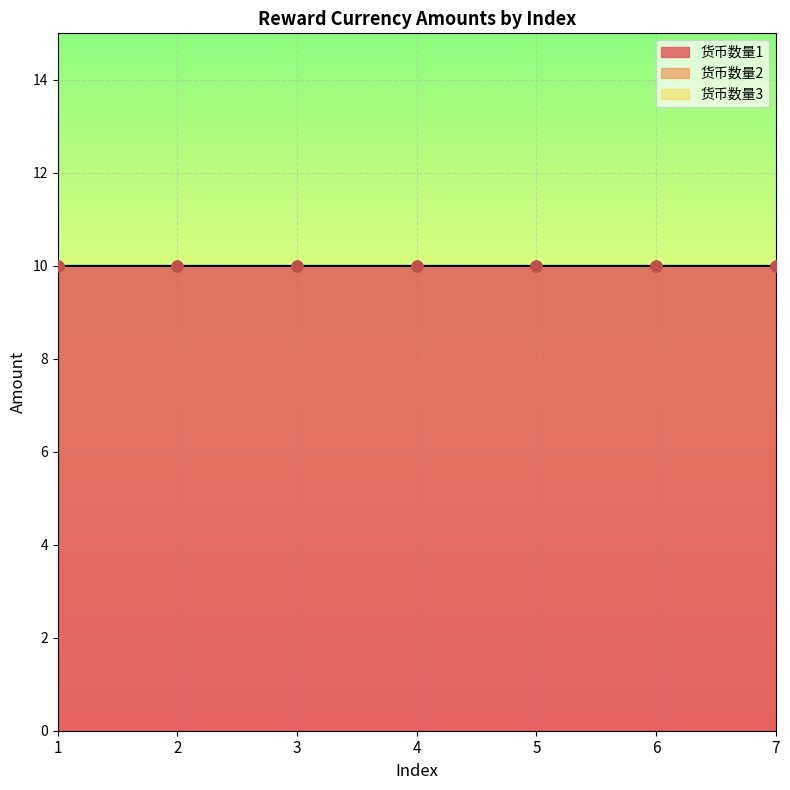

Which series contains the lowest Y value?

货币数量2